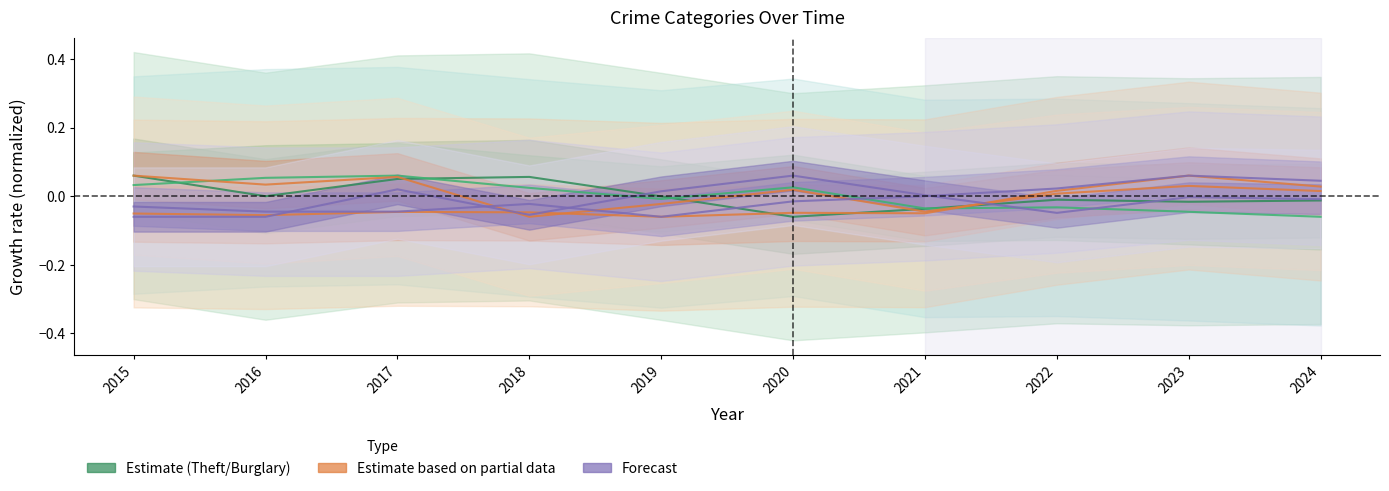

What is the smallest value displayed?

-0.1